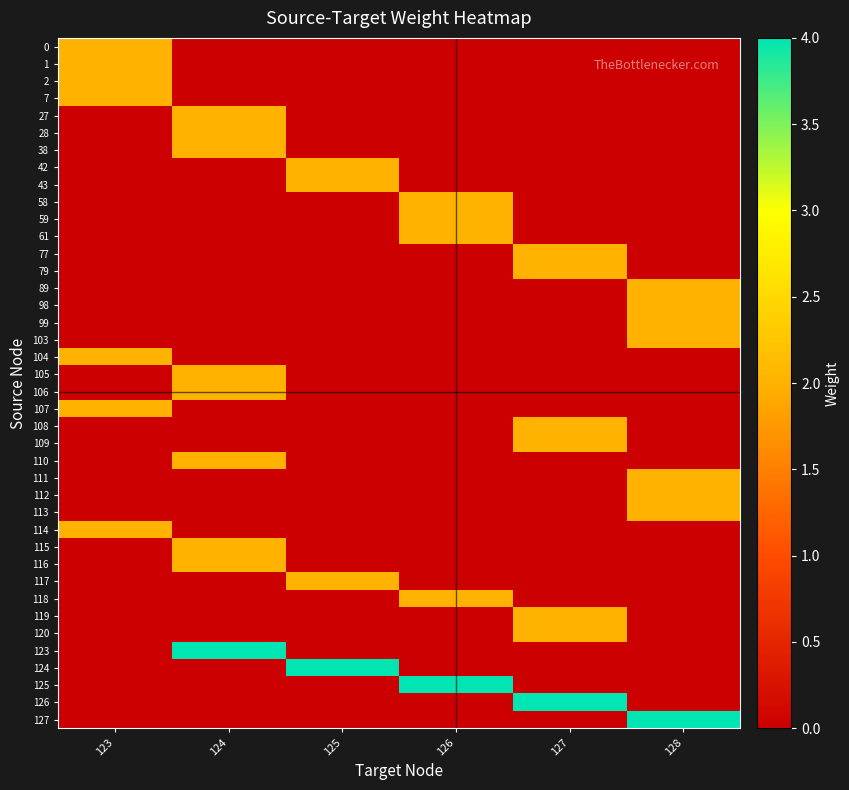

Reading left to right, extract all data points from this chart.

0: 123=2	124=0	125=0	126=0	127=0	128=0
1: 123=2	124=0	125=0	126=0	127=0	128=0
2: 123=2	124=0	125=0	126=0	127=0	128=0
7: 123=2	124=0	125=0	126=0	127=0	128=0
27: 123=0	124=2	125=0	126=0	127=0	128=0
28: 123=0	124=2	125=0	126=0	127=0	128=0
38: 123=0	124=2	125=0	126=0	127=0	128=0
42: 123=0	124=0	125=2	126=0	127=0	128=0
43: 123=0	124=0	125=2	126=0	127=0	128=0
58: 123=0	124=0	125=0	126=2	127=0	128=0
59: 123=0	124=0	125=0	126=2	127=0	128=0
61: 123=0	124=0	125=0	126=2	127=0	128=0
77: 123=0	124=0	125=0	126=0	127=2	128=0
79: 123=0	124=0	125=0	126=0	127=2	128=0
89: 123=0	124=0	125=0	126=0	127=0	128=2
98: 123=0	124=0	125=0	126=0	127=0	128=2
99: 123=0	124=0	125=0	126=0	127=0	128=2
103: 123=0	124=0	125=0	126=0	127=0	128=2
104: 123=2	124=0	125=0	126=0	127=0	128=0
105: 123=0	124=2	125=0	126=0	127=0	128=0
106: 123=0	124=2	125=0	126=0	127=0	128=0
107: 123=2	124=0	125=0	126=0	127=0	128=0
108: 123=0	124=0	125=0	126=0	127=2	128=0
109: 123=0	124=0	125=0	126=0	127=2	128=0
110: 123=0	124=2	125=0	126=0	127=0	128=0
111: 123=0	124=0	125=0	126=0	127=0	128=2
112: 123=0	124=0	125=0	126=0	127=0	128=2
113: 123=0	124=0	125=0	126=0	127=0	128=2
114: 123=2	124=0	125=0	126=0	127=0	128=0
115: 123=0	124=2	125=0	126=0	127=0	128=0
116: 123=0	124=2	125=0	126=0	127=0	128=0
117: 123=0	124=0	125=2	126=0	127=0	128=0
118: 123=0	124=0	125=0	126=2	127=0	128=0
119: 123=0	124=0	125=0	126=0	127=2	128=0
120: 123=0	124=0	125=0	126=0	127=2	128=0
123: 123=0	124=4	125=0	126=0	127=0	128=0
124: 123=0	124=0	125=4	126=0	127=0	128=0
125: 123=0	124=0	125=0	126=4	127=0	128=0
126: 123=0	124=0	125=0	126=0	127=4	128=0
127: 123=0	124=0	125=0	126=0	127=0	128=4